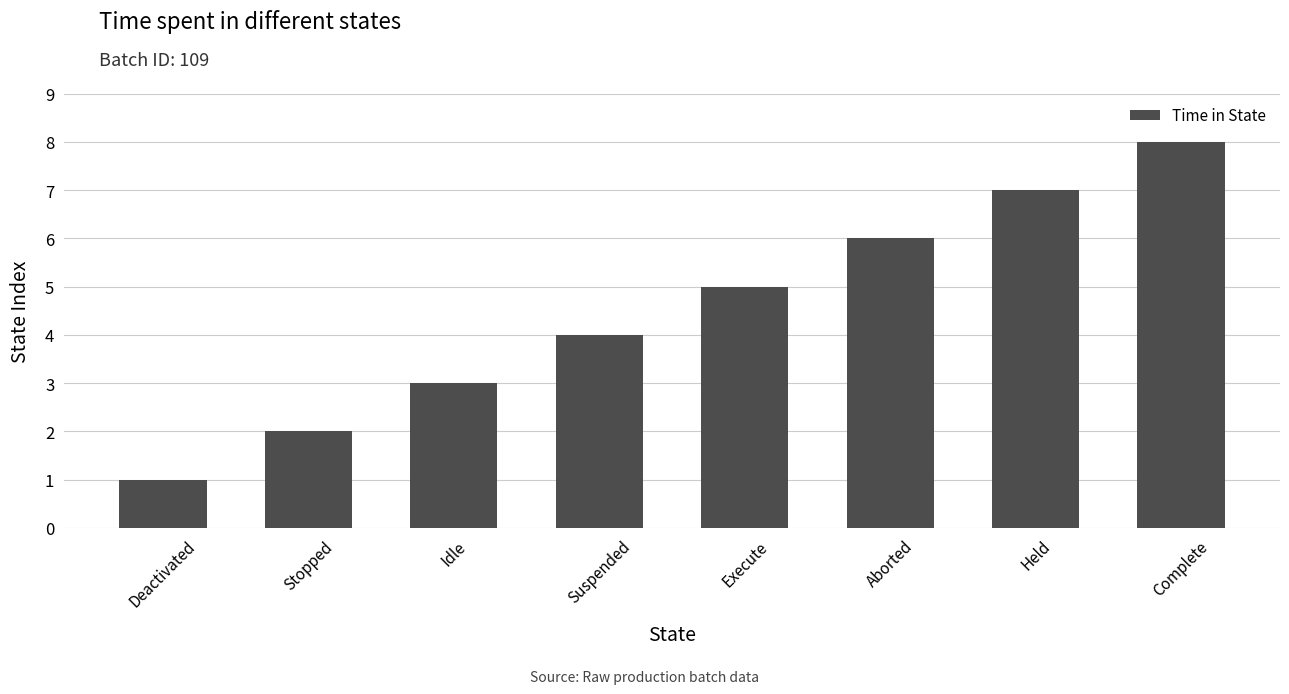

Does the chart contain any negative values?

No